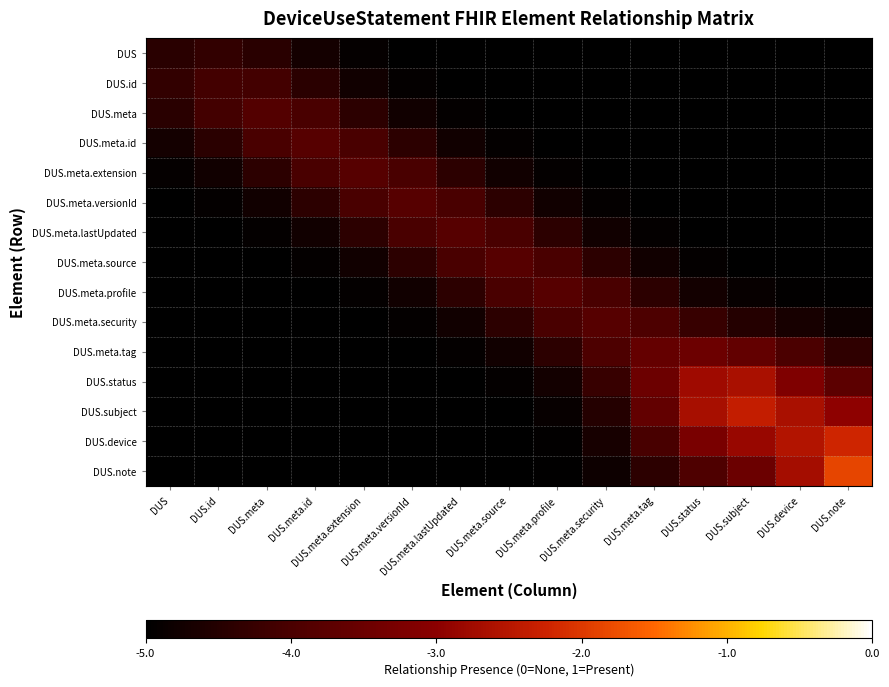

At DUS.meta.tag, list the series in order from smallest to largest.

DUS, DUS.id, DUS.meta, DUS.meta.id, DUS.meta.extension, DUS.meta.versionId, DUS.meta.lastUpdated, DUS.meta.source, DUS.note, DUS.meta.profile, DUS.device, DUS.meta.security, DUS.subject, DUS.meta.tag, DUS.status